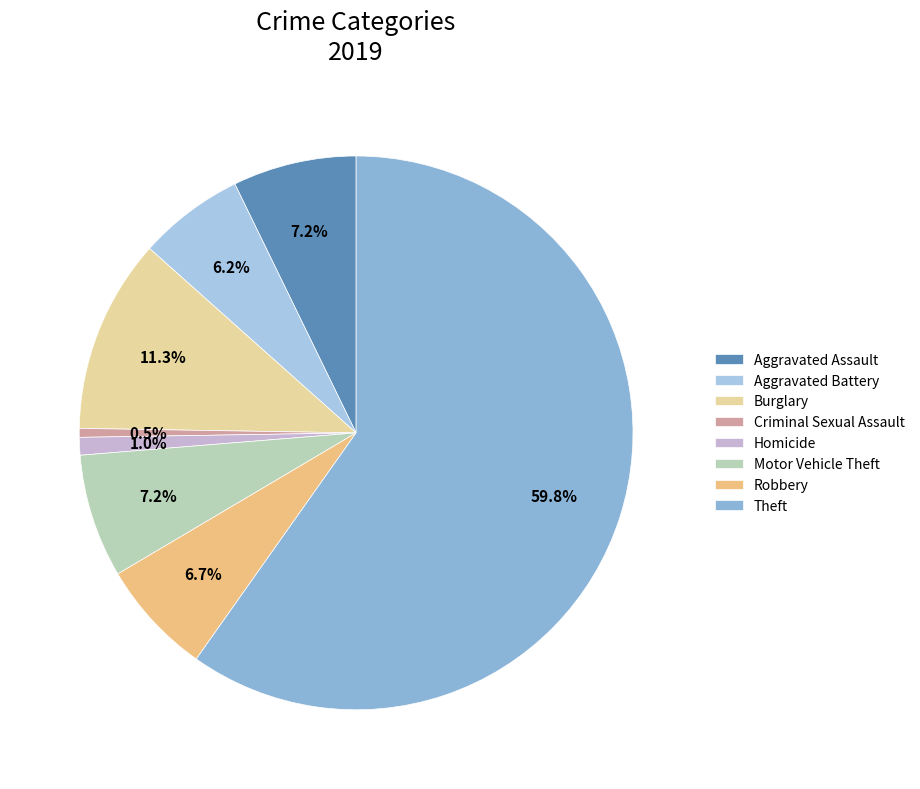

What percentage is the Aggravated Assault slice, to the nearest percent?

7%